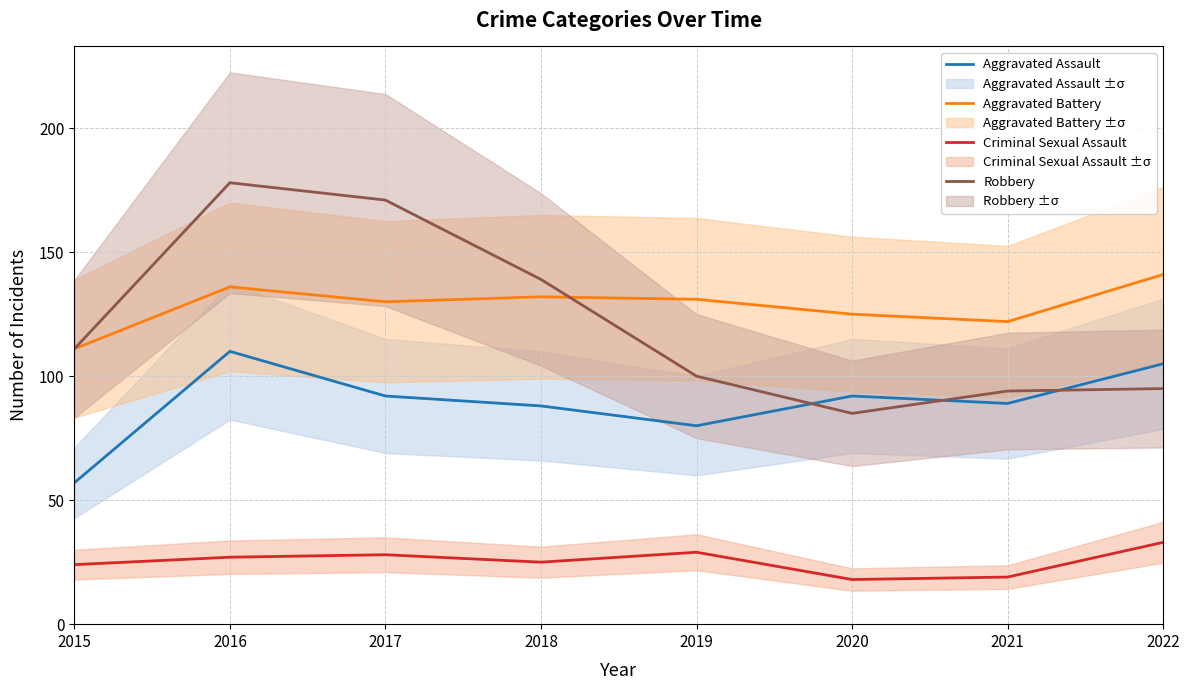

Does the chart have visible grid lines?

Yes